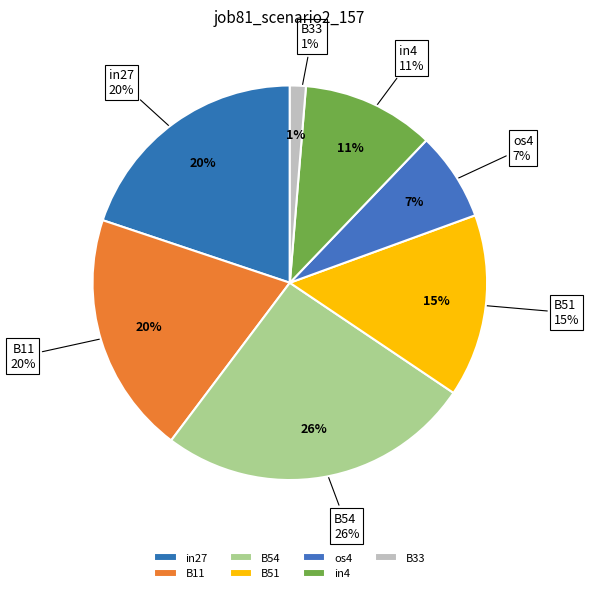

Which slice is the smallest?

B33